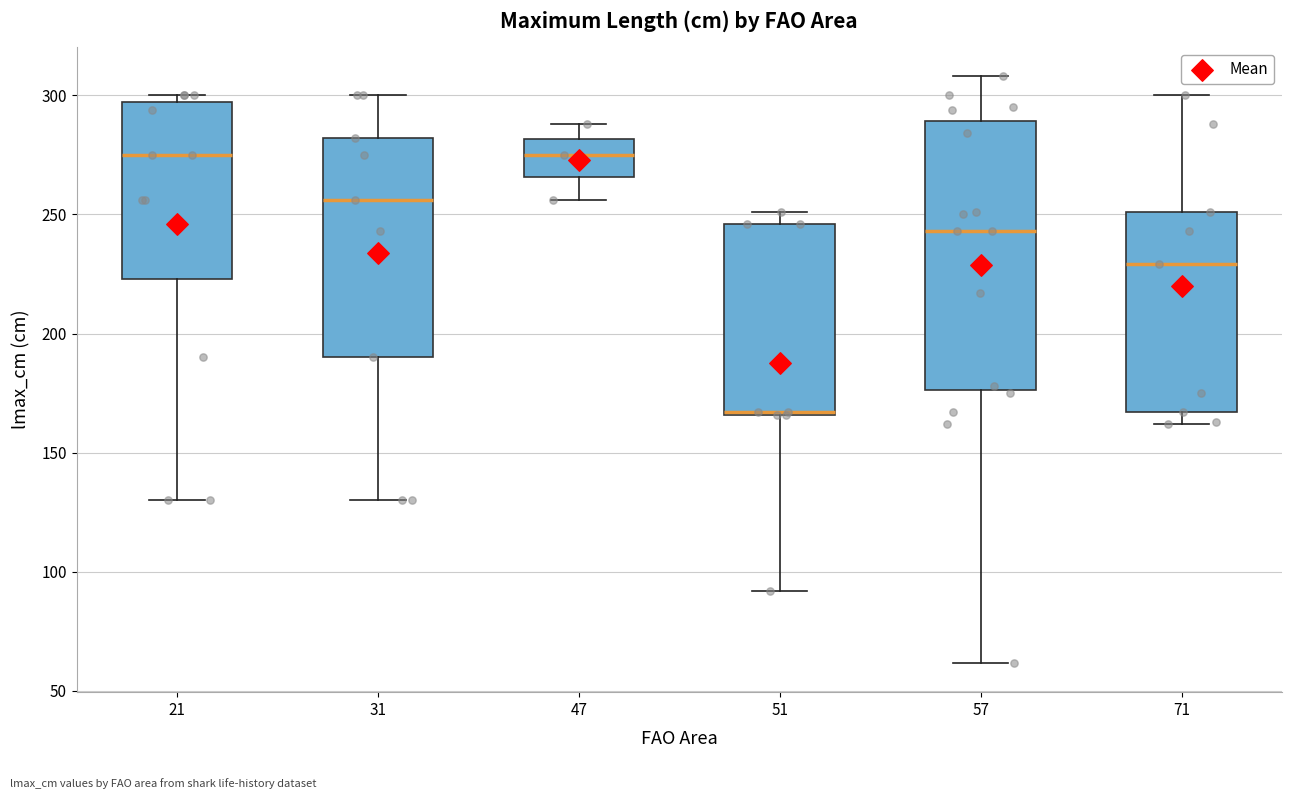

Reading left to right, read every box against the y-axis: the position of its median line, the range the box covers, and the ends of its whiskers. The values are not printed on the chart, so give them approximately, as read against the axis.

21: median 275, box 225 to 295, whiskers 130 to 300
31: median 255, box 190 to 280, whiskers 130 to 300
47: median 275, box 265 to 280, whiskers 255 to 290
51: median 165 (drawn on the box's lower edge), box 165 to 245, whiskers 90 to 250
57: median 245, box 175 to 290, whiskers 60 to 310
71: median 230, box 165 to 250, whiskers 160 to 300